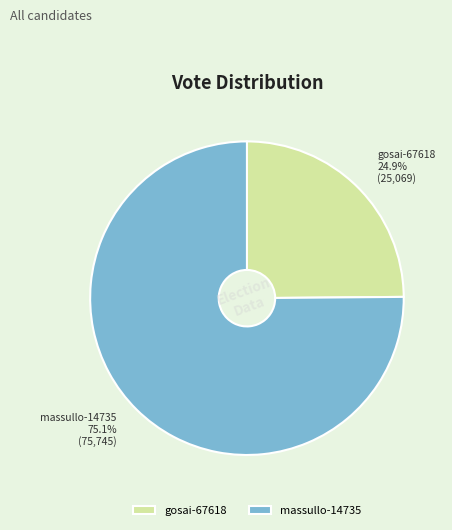

Approximately how many times larger is the value at gosai-67618 compared to massullo-14735?

0.3